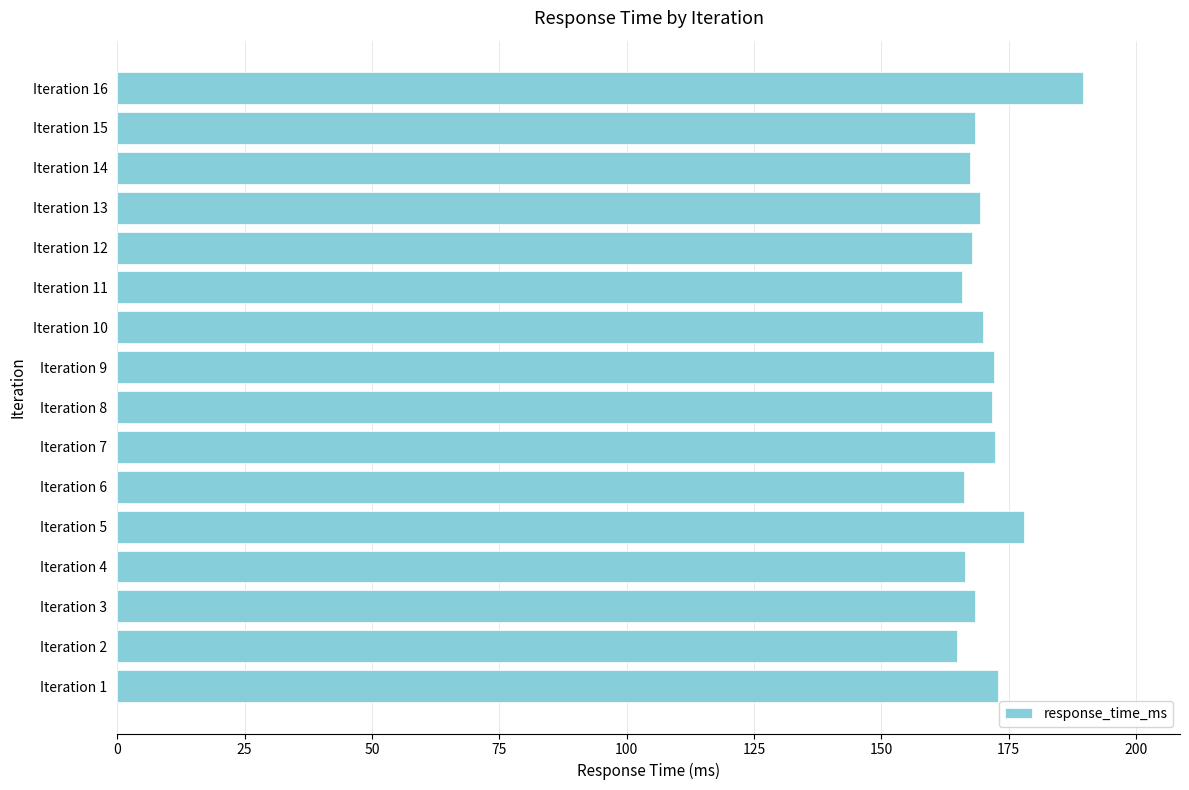

What is the maximum value shown in the chart?

189.7